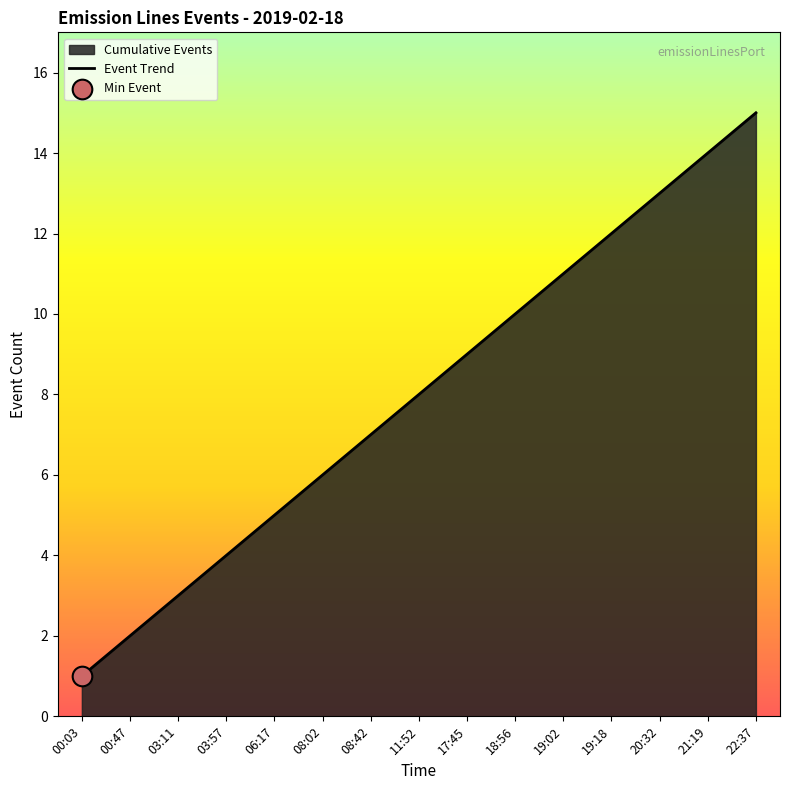

What is the change in value from 06:17 to 17:45?

+4